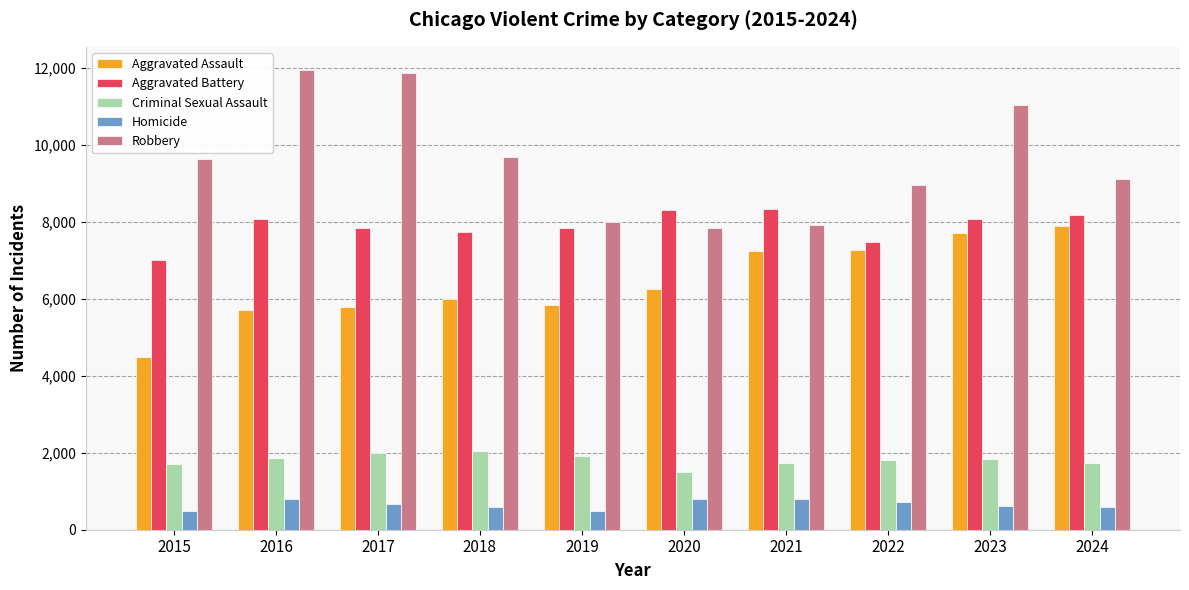

The value of Robbery at 2021 is 3194. True or false?

False